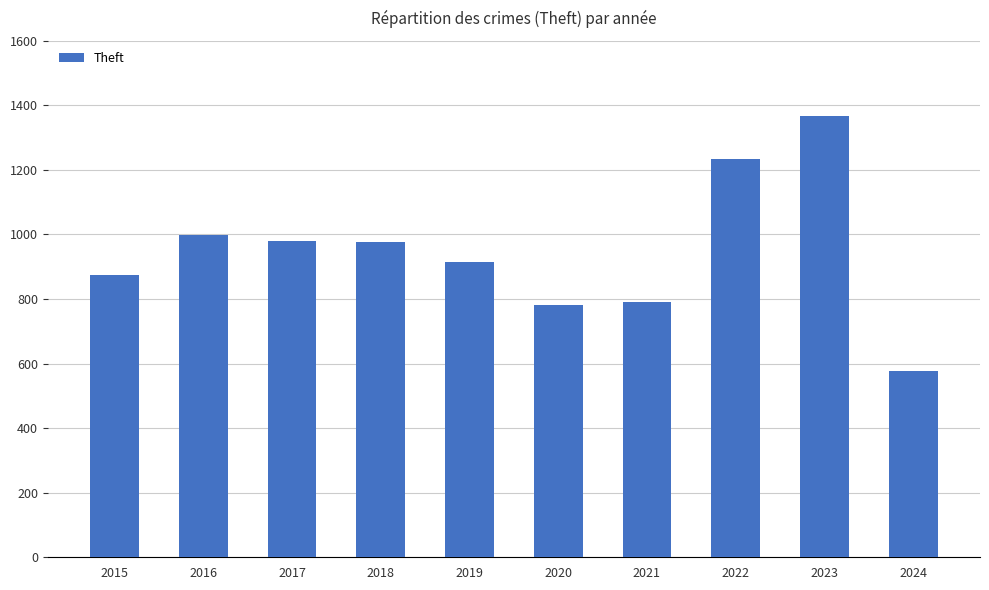

What is the value of the 2nd bar from the left?

999